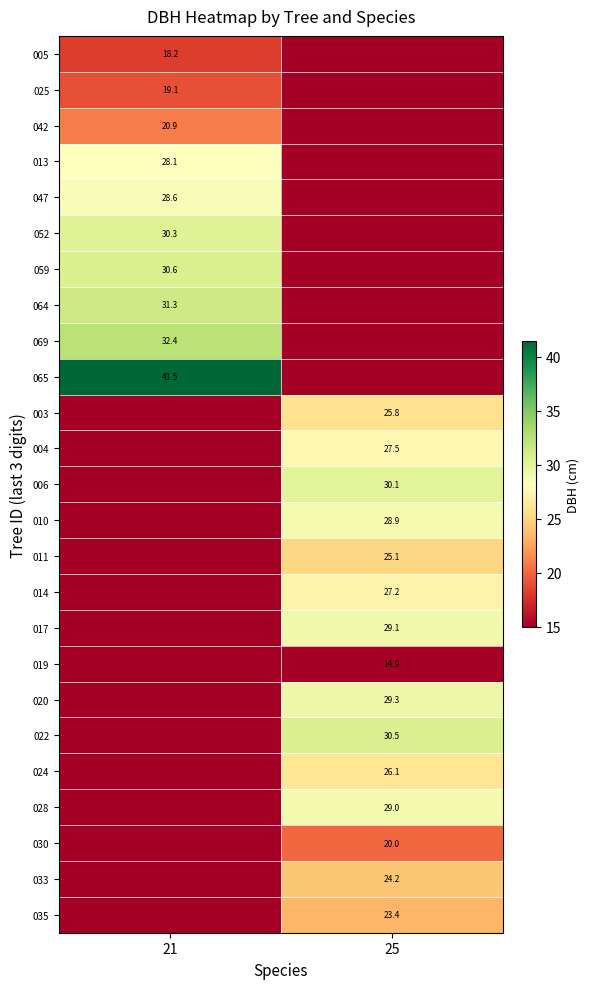

The value of 052 at 21 is 30.3. True or false?

True